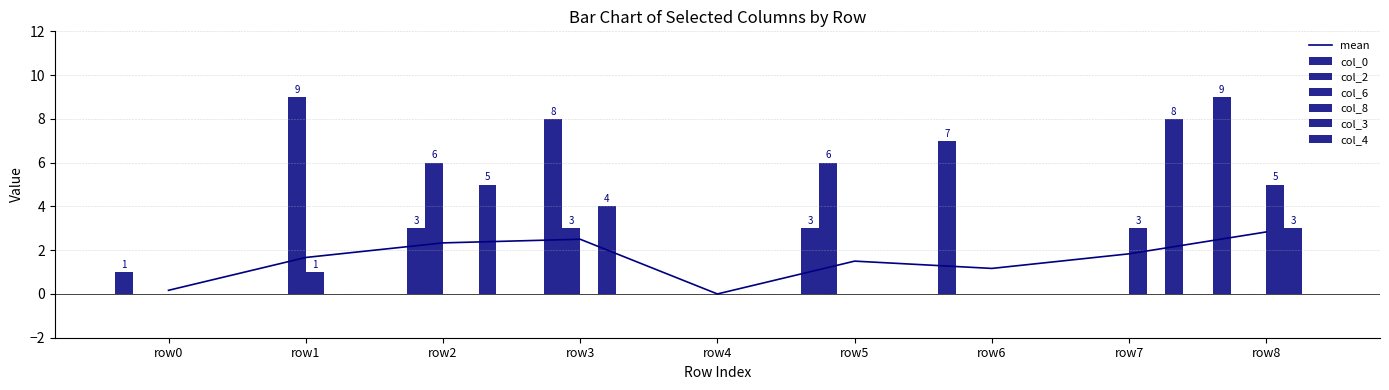

Which series has the largest total across all categories?

col_0